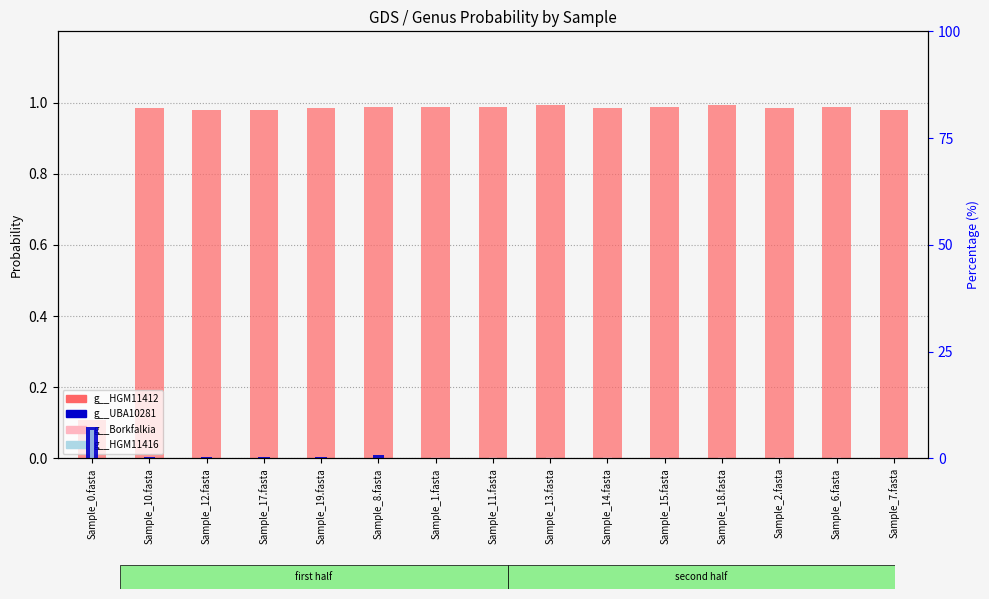

Is the value of g__Borkfalkia at Sample_15.fasta greater than the value of g__HGM11412 at Sample_14.fasta?

No